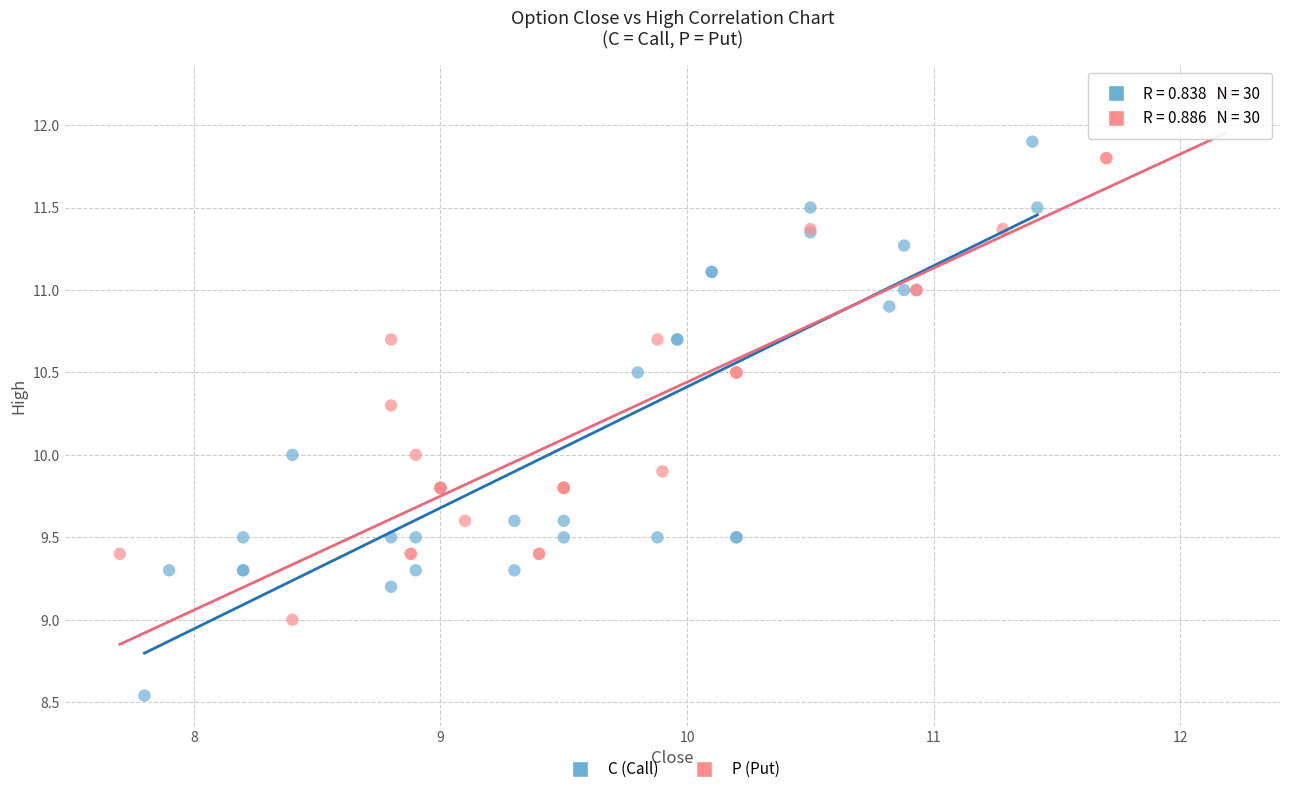

Which series contains the highest Y value?

P (Put)